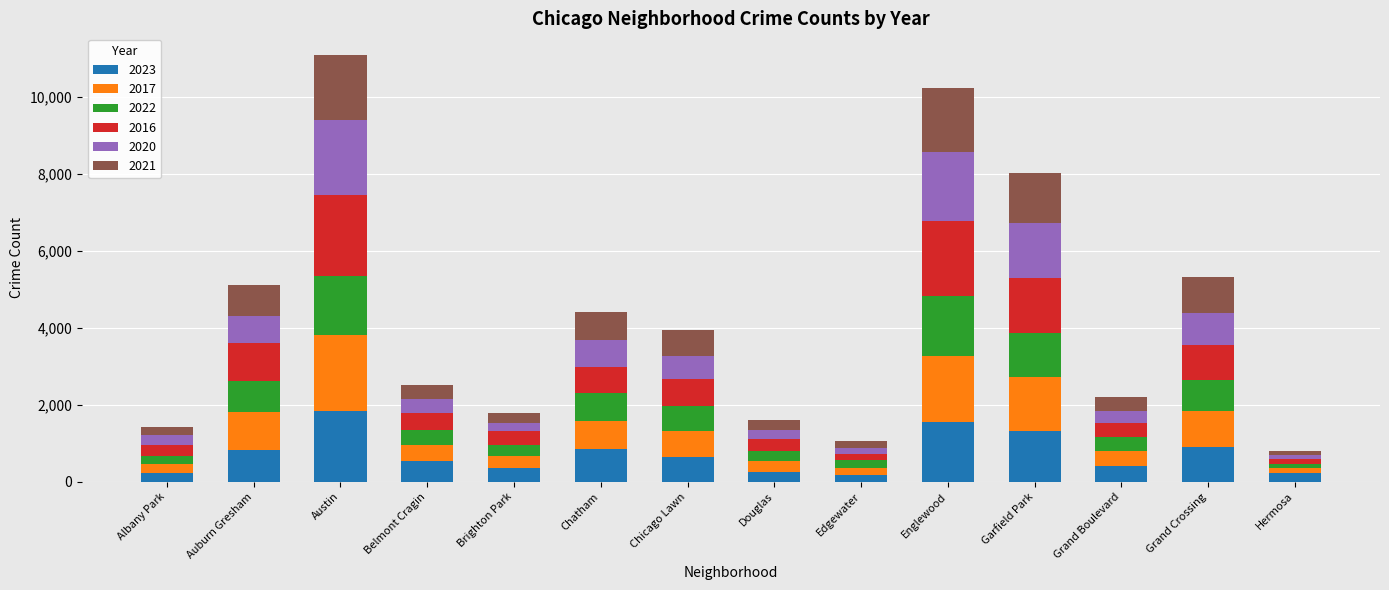

What is the total value across all series at Belmont Cragin?

2506